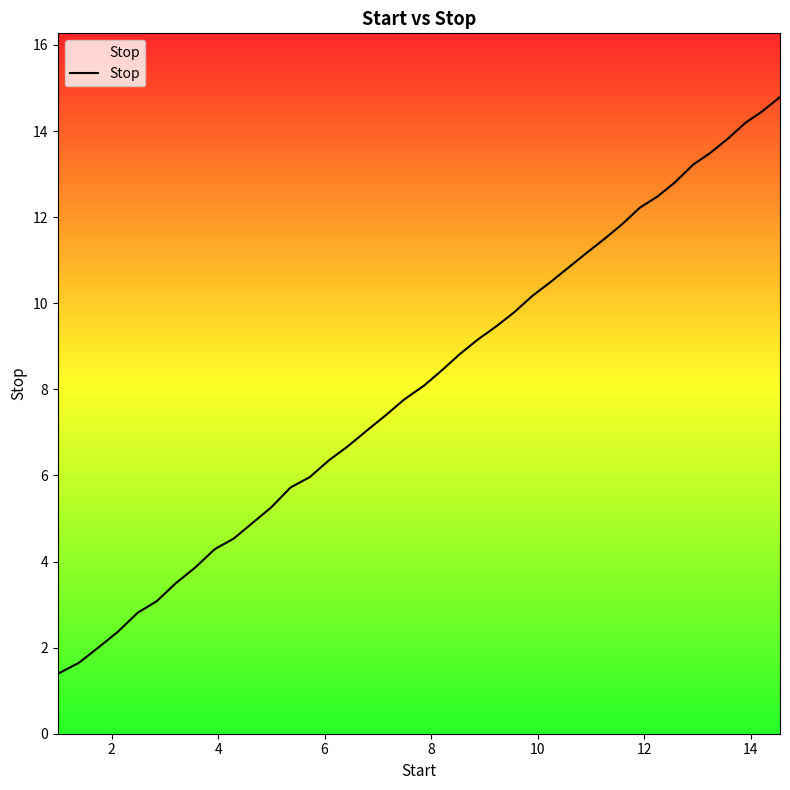

What is the minimum value shown in the chart?

1.4